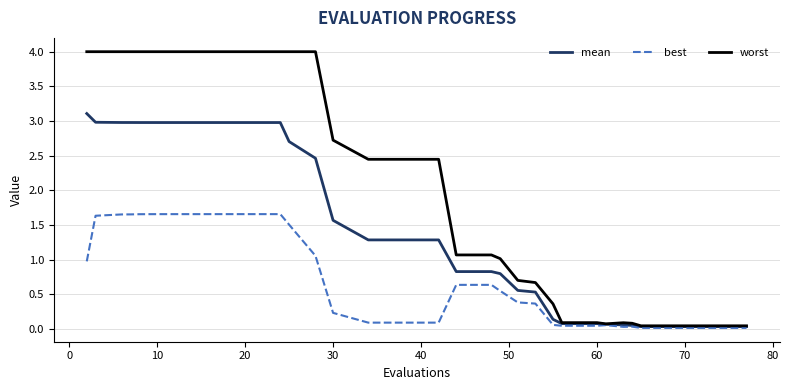

Which series has the largest range (max minus min)?

worst